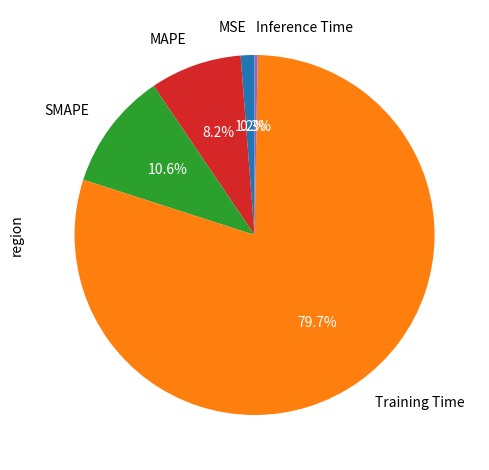

Which category has the biggest portion of the pie?

Training Time